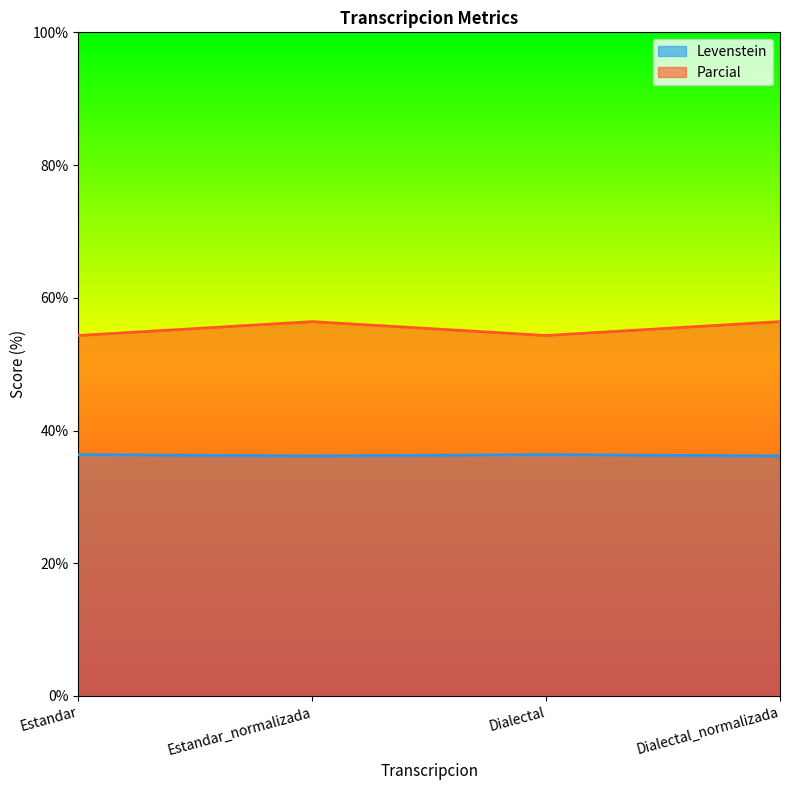

The value of Levenstein at Dialectal is 59.7. True or false?

False